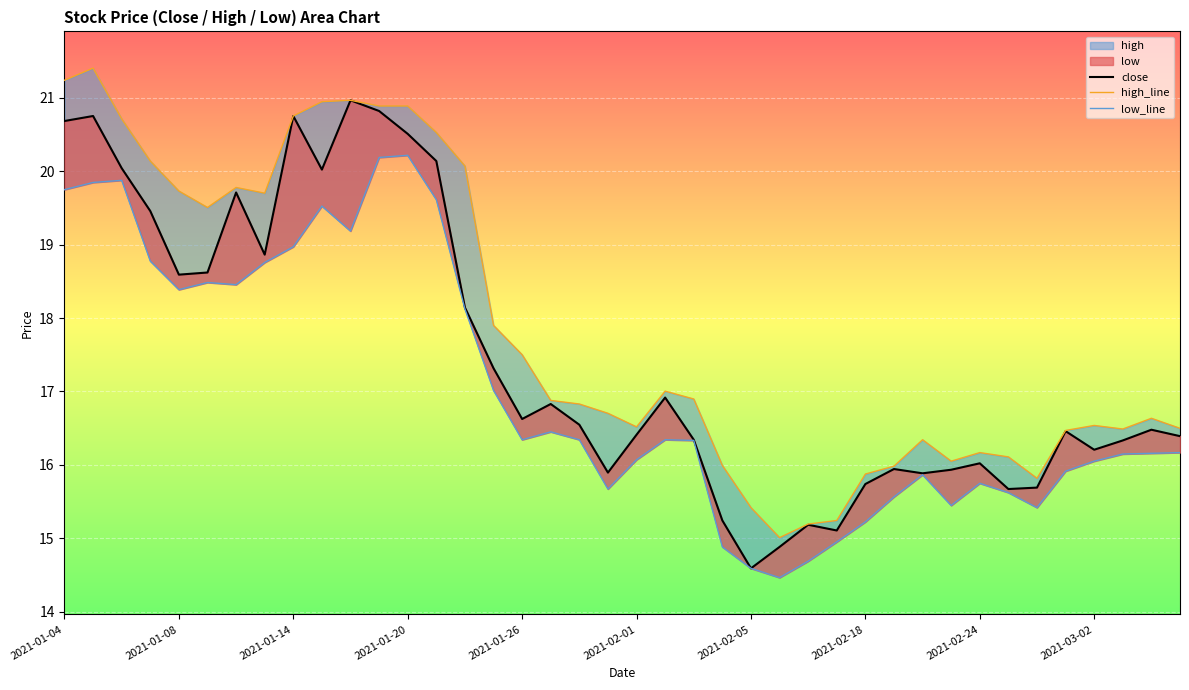

List the labels in order of high_line value, smallest first.

25, 26, 27, 24, 34, 28, 29, 23, 31, 33, 32, 30, 35, 37, 39, 20, 36, 38, 19, 18, 17, 22, 21, 16, 15, 2021-02-01, 2021-02-18, 2021-01-26, 2021-02-05, 14, 2021-01-20, 13, 2021-01-14, 2021-02-24, 11, 12, 2021-03-02, 10, 2021-01-04, 2021-01-08